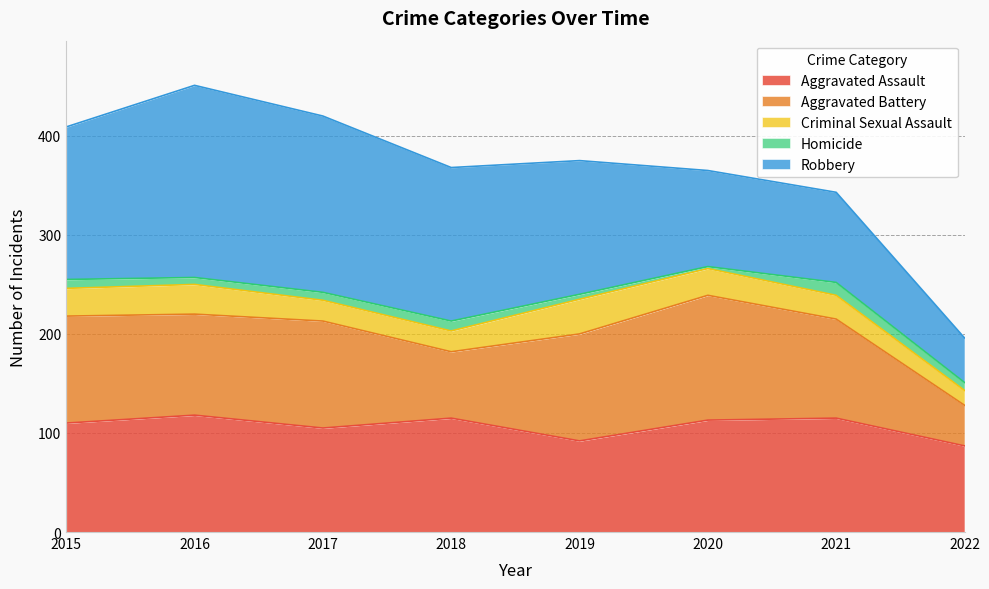

How many data points does each series have?

8